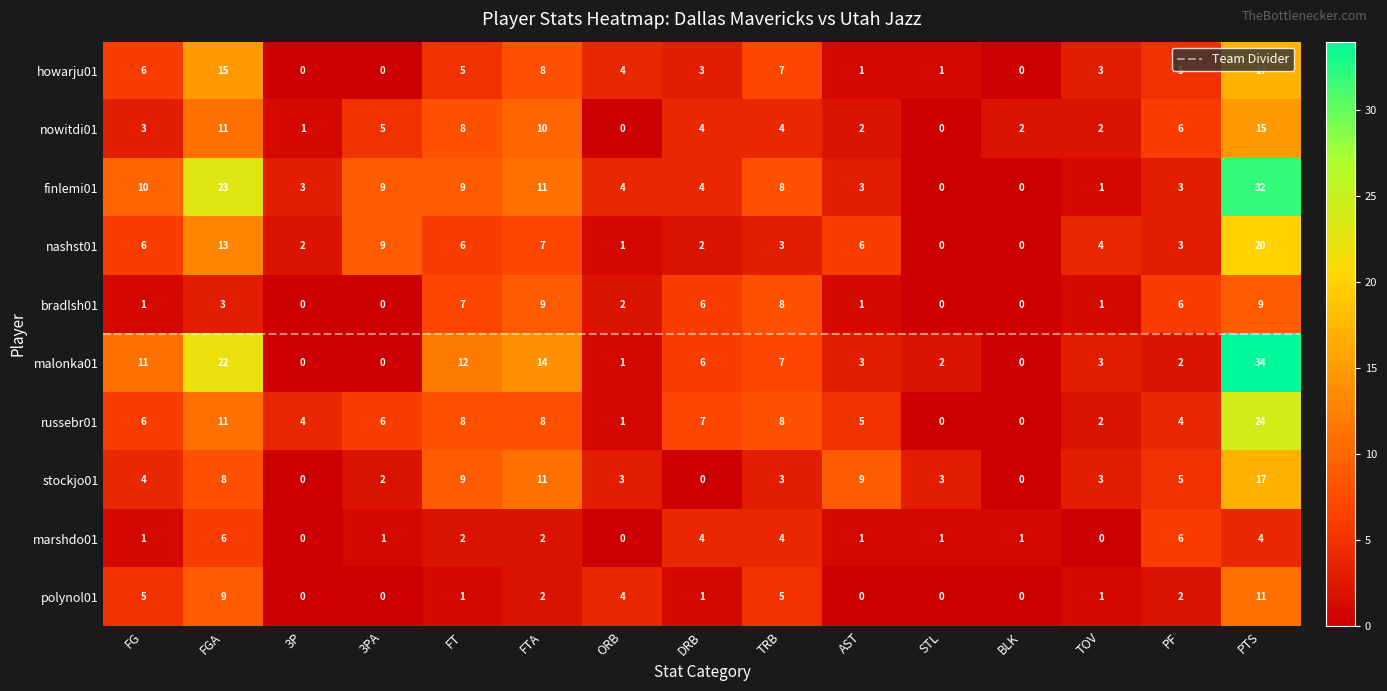

Which label corresponds to the largest value in the chart?

PTS